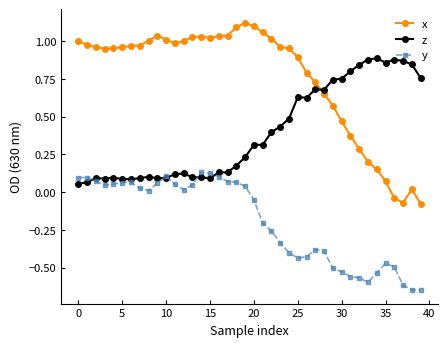

True or false: y and x intersect in this chart.

False